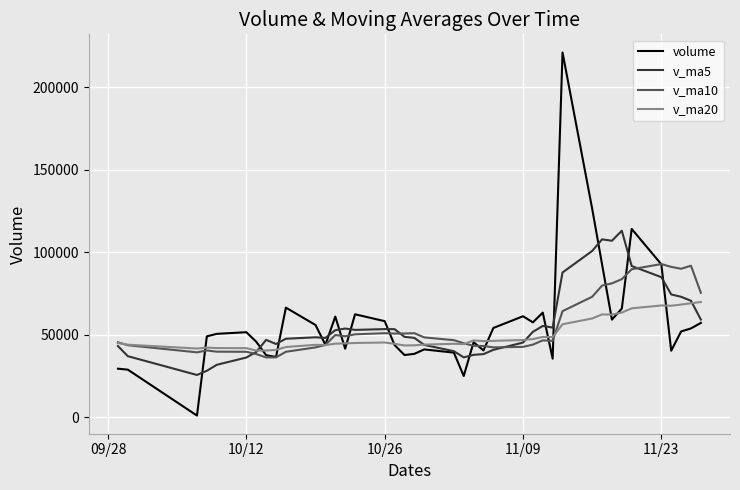

Does the chart display data point markers on the line(s)?

No